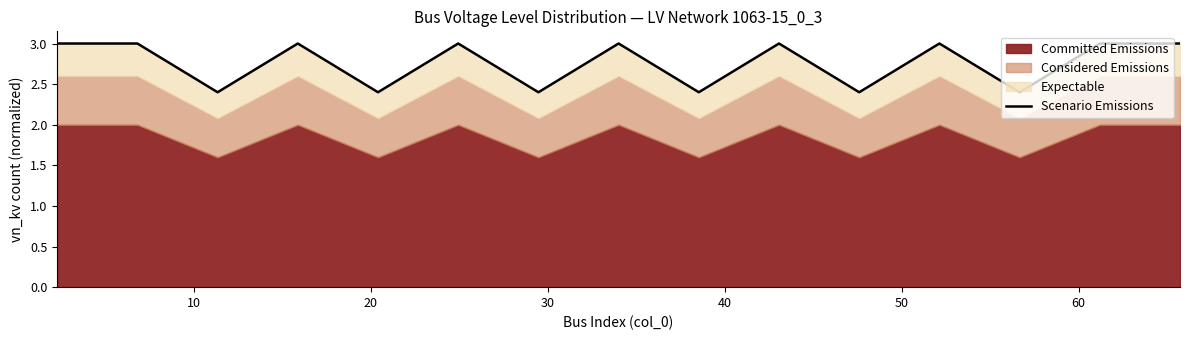

What is the difference between the maximum and minimum values?

0.6